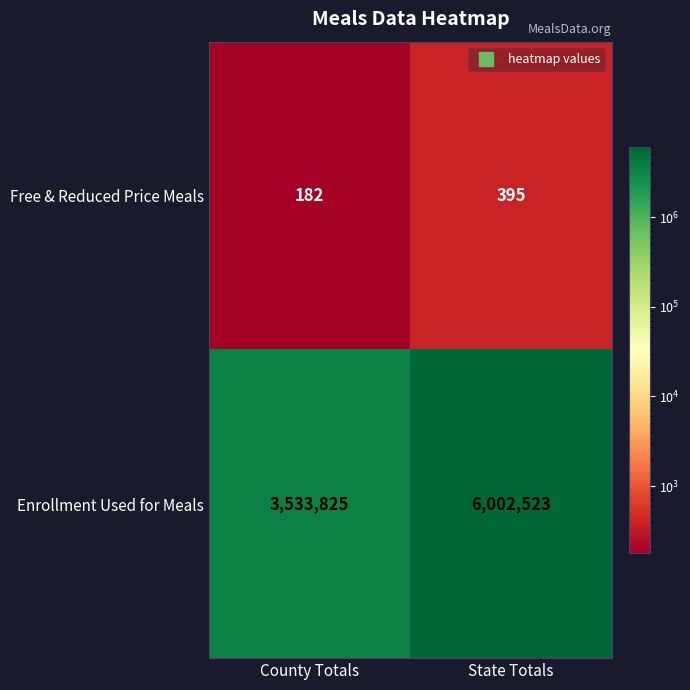

Reading right to left, list all the values displayed in this chart.

Free & Reduced Price Meals: 395	182
Enrollment Used for Meals: 6002523	3533825